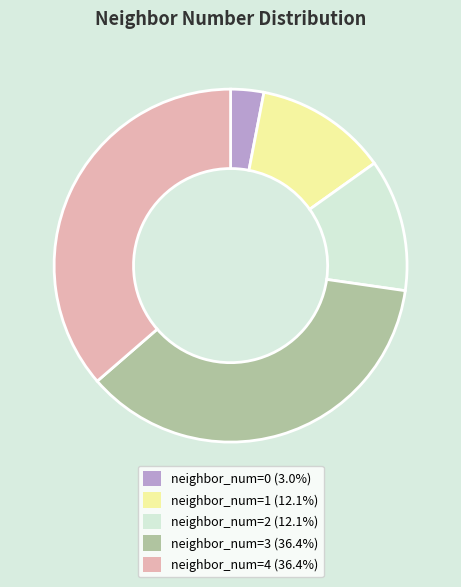

How many segments does this pie chart have?

5